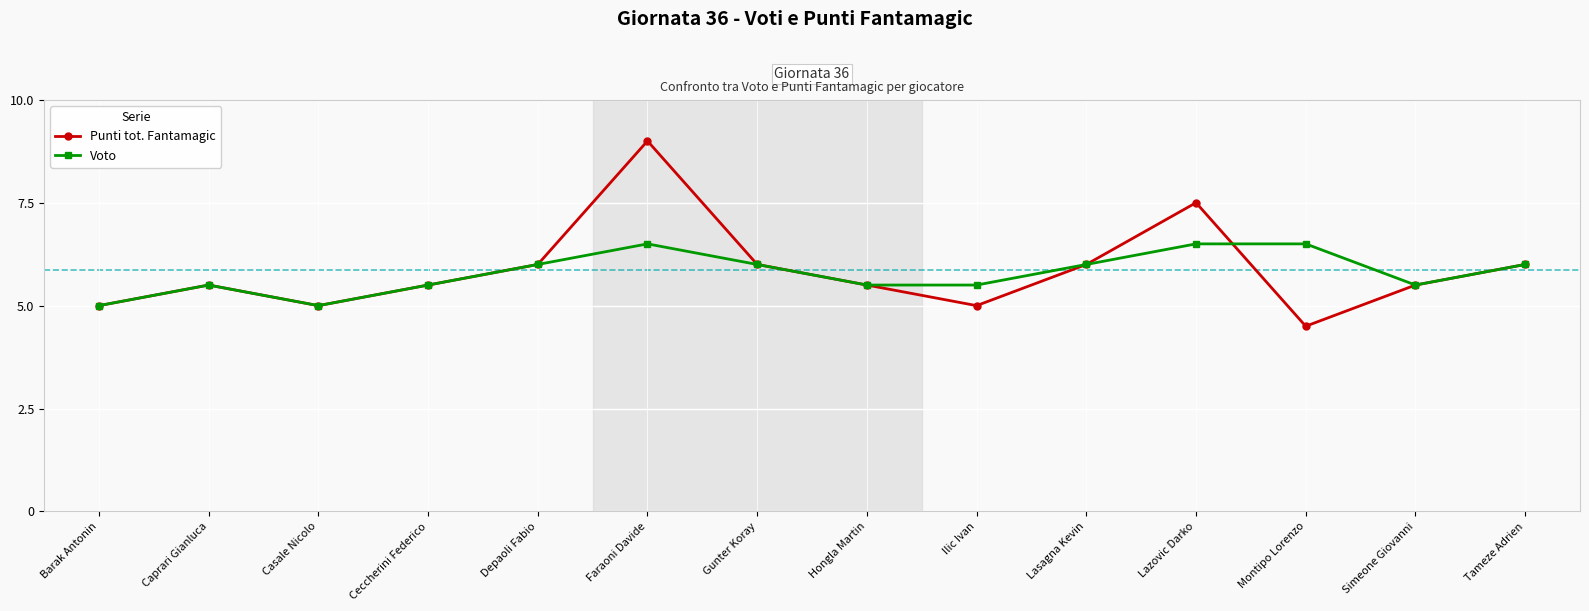

Reading left to right, what are all the values shown in this chart?

Punti tot. Fantamagic: 5.0	5.5	5.0	5.5	6.0	9.0	6.0	5.5	5.0	6.0	7.5	4.5	5.5	6.0
Voto: 5.0	5.5	5.0	5.5	6.0	6.5	6.0	5.5	5.5	6.0	6.5	6.5	5.5	6.0